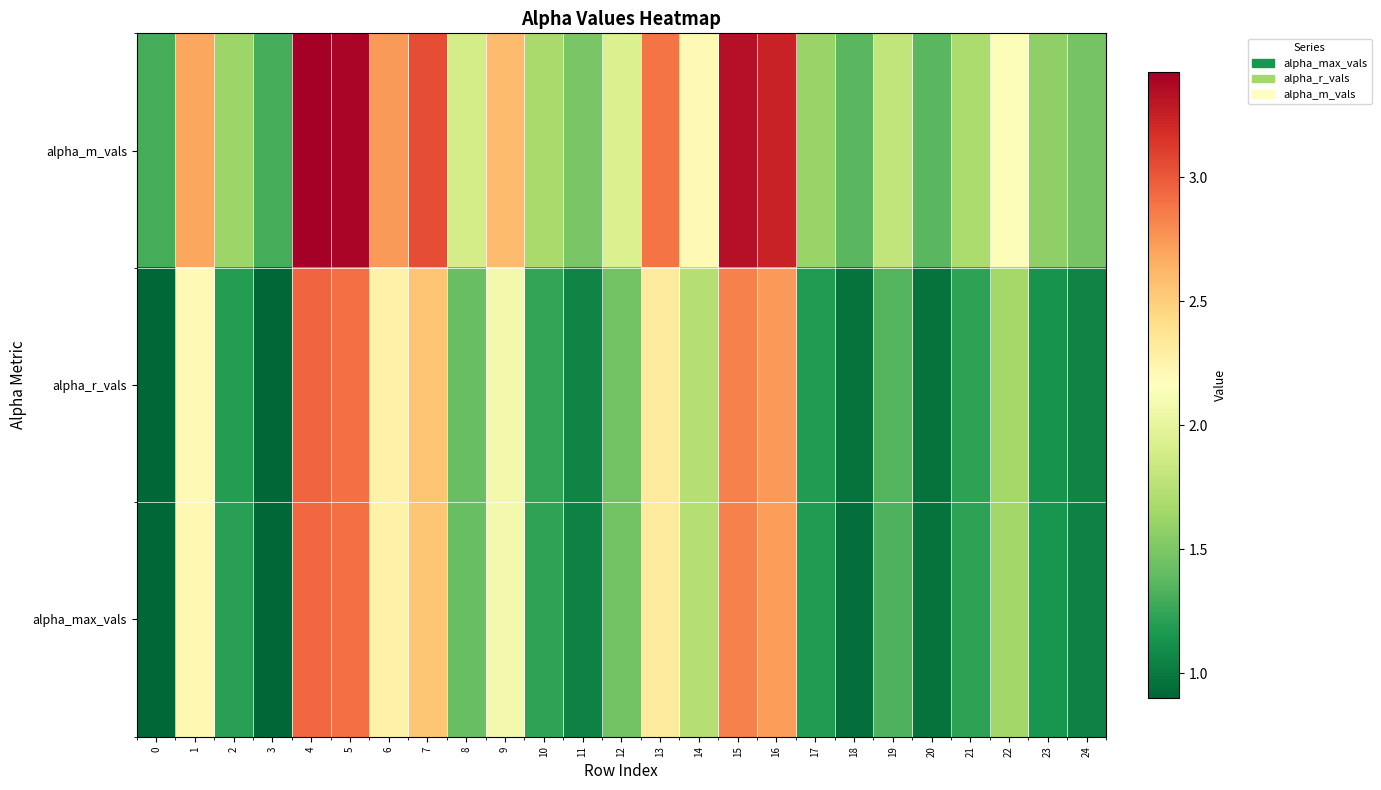

Reading left to right, list all the values displayed in this chart.

alpha_m_vals: 0=1.3	1=2.7	2=1.6	3=1.3	4=3.4	5=3.4	6=2.7	7=3.0	8=1.9	9=2.6	10=1.7	11=1.5	12=1.9	13=2.9	14=2.2	15=3.3	16=3.2	17=1.6	18=1.4	19=1.8	20=1.4	21=1.7	22=2.1	23=1.6	24=1.5
alpha_r_vals: 0=0.9	1=2.2	2=1.2	3=0.9	4=2.9	5=2.9	6=2.3	7=2.5	8=1.4	9=2.1	10=1.2	11=1.1	12=1.5	13=2.3	14=1.7	15=2.8	16=2.7	17=1.2	18=1.0	19=1.3	20=1.0	21=1.2	22=1.7	23=1.1	24=1.1
alpha_max_vals: 0=0.9	1=2.2	2=1.2	3=0.9	4=2.9	5=2.9	6=2.3	7=2.5	8=1.4	9=2.1	10=1.2	11=1.0	12=1.5	13=2.3	14=1.7	15=2.8	16=2.7	17=1.2	18=0.9	19=1.3	20=1.0	21=1.2	22=1.6	23=1.1	24=1.0